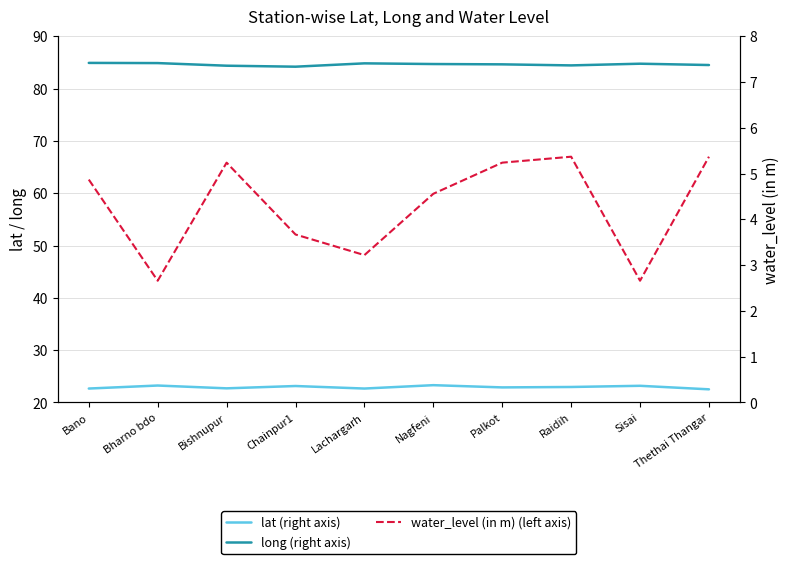

True or false: water_level (in m) (left axis) and lat (right axis) intersect in this chart.

False